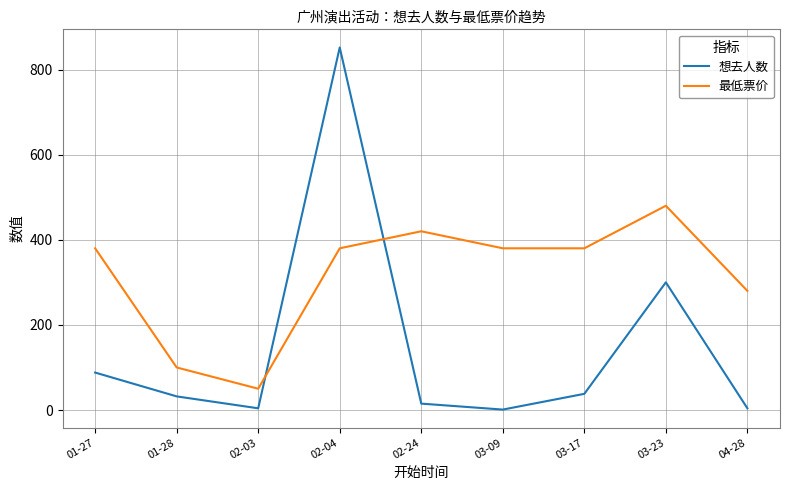

What is the difference between the maximum and minimum values in the 最低票价 series?

430